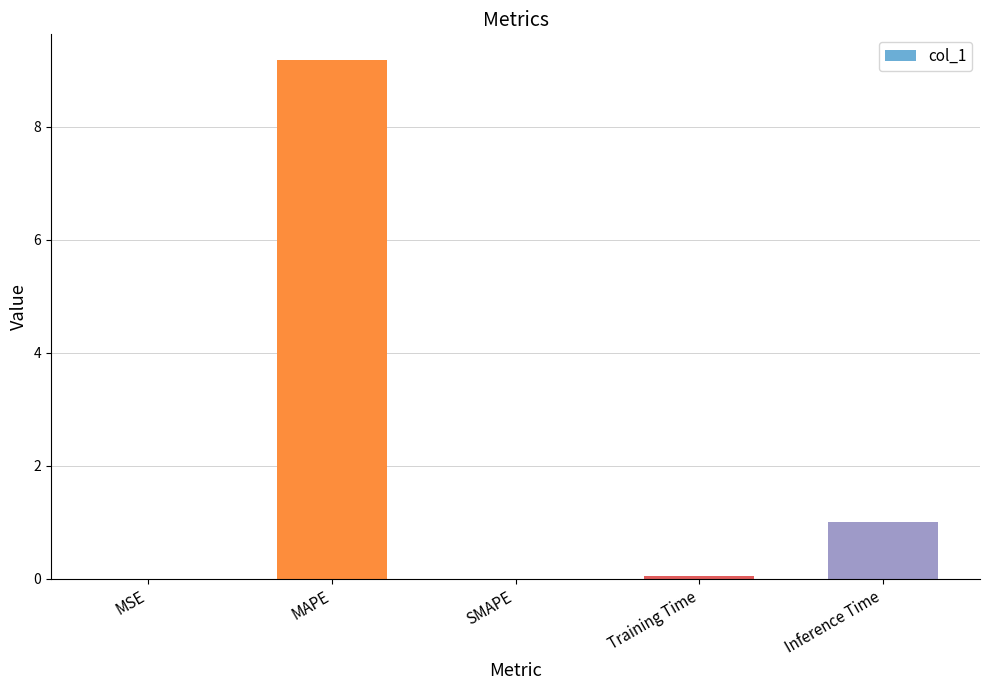

At which label is the value closest to 4?

Inference Time